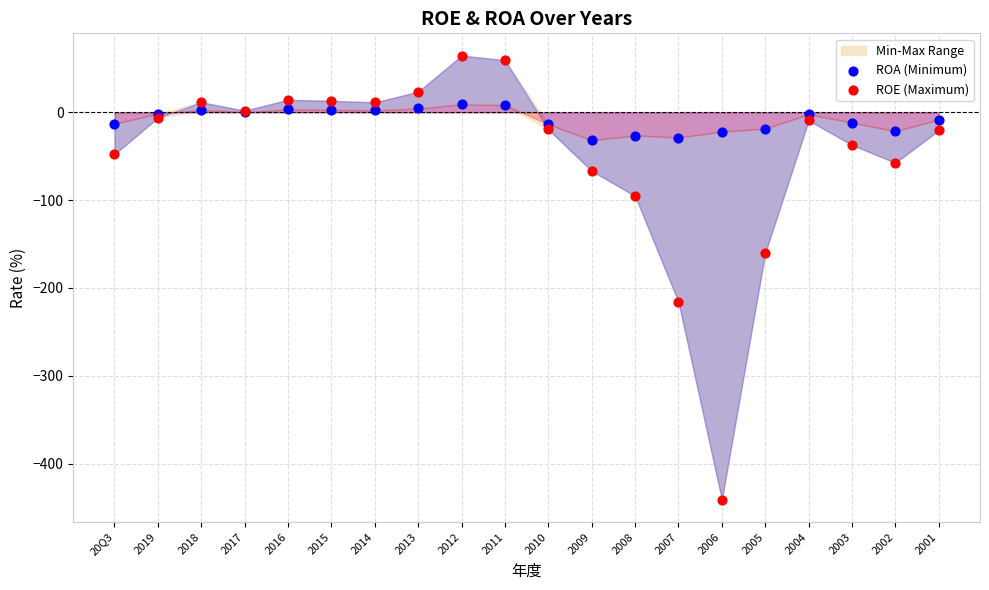

Which series has the largest Y range (max minus min)?

ROE (Maximum)